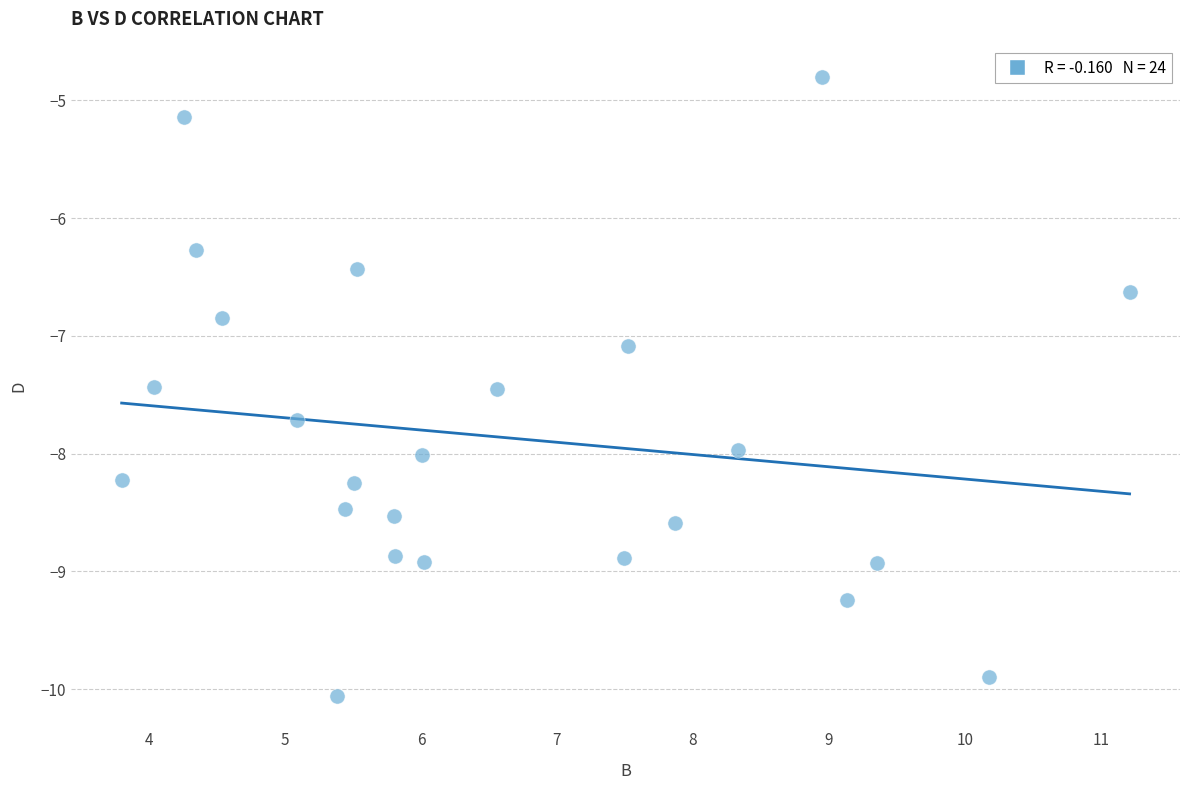

What is the range of X values (max minus min)?

7.4